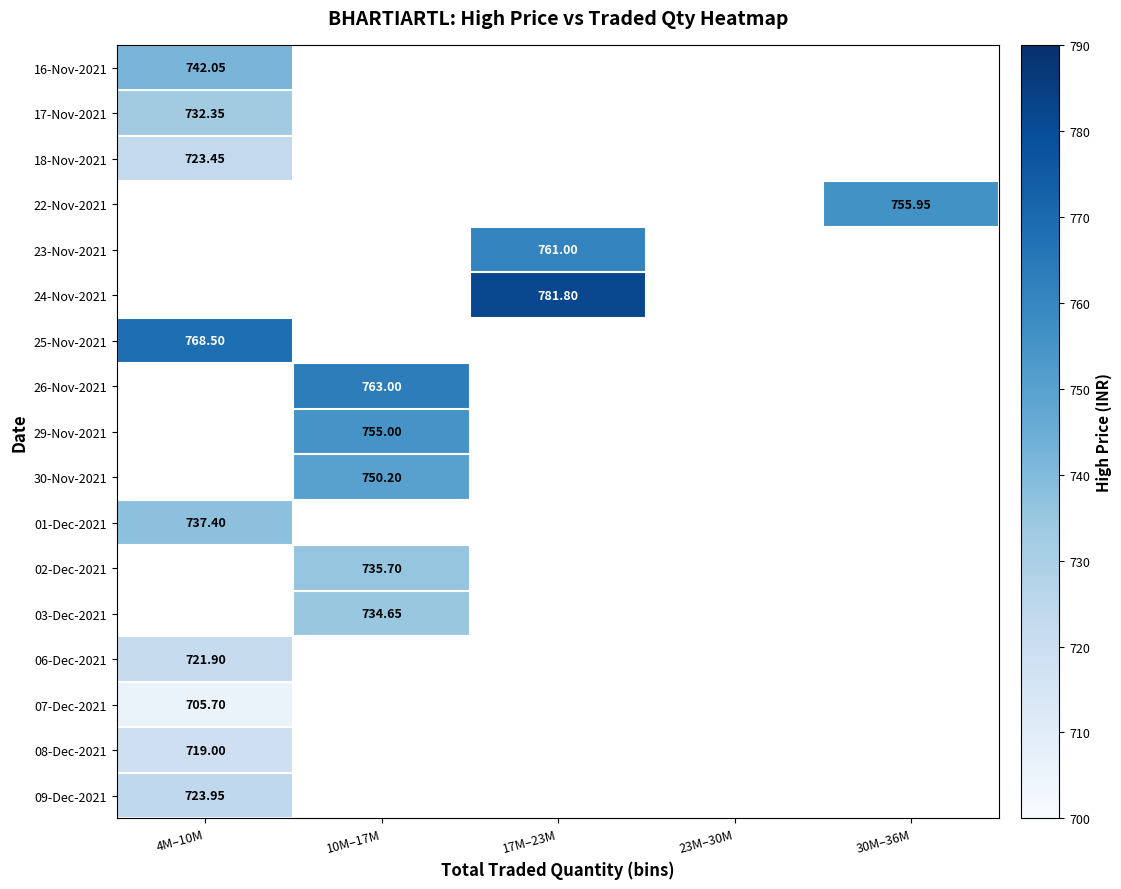

Which has a higher value, 23M–30M or 17M–23M?

17M–23M